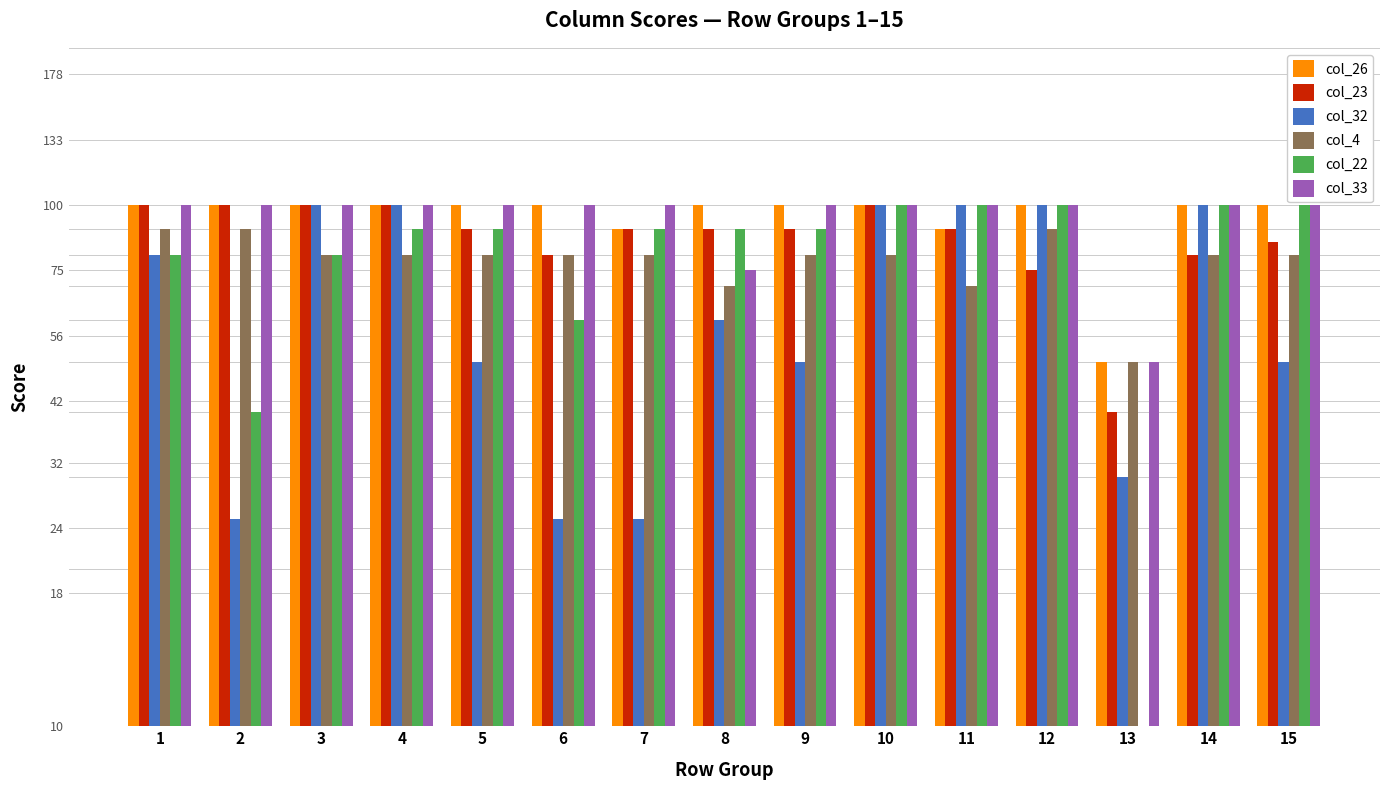

Which category has the highest value across all series?

1